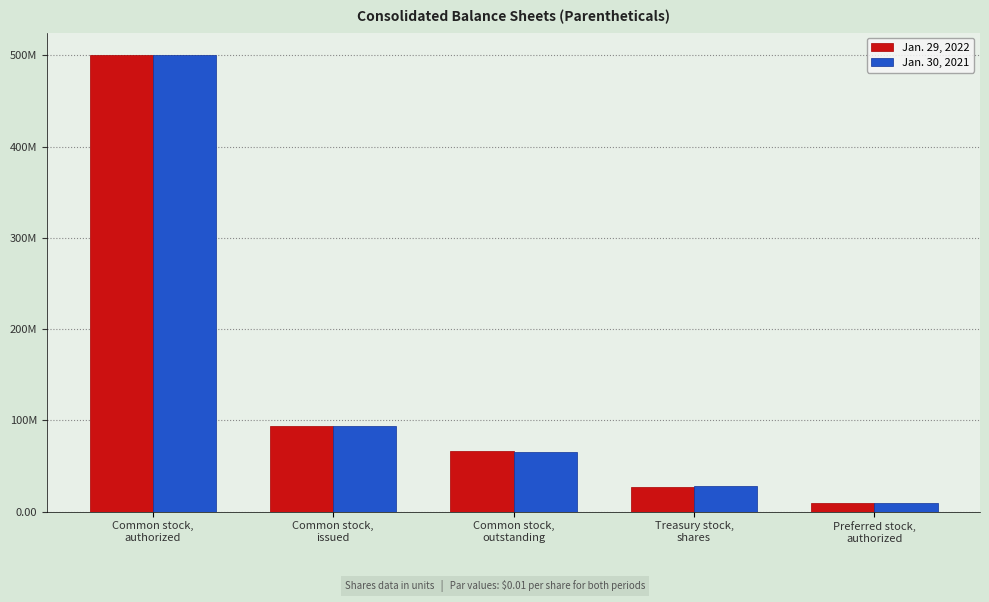

What are all the series names shown in the legend?

Jan. 29, 2022, Jan. 30, 2021